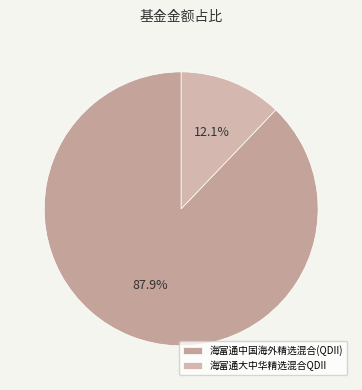

What percentage do 海富通中国海外精选混合(QDII) and 海富通大中华精选混合QDII together represent?

100.0%